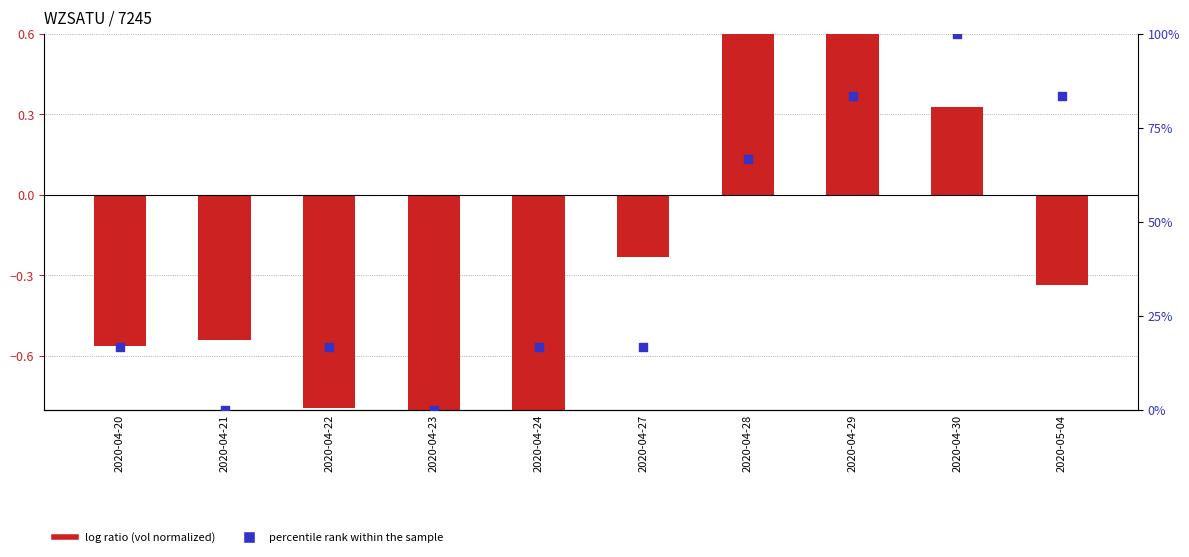

Which series reaches the maximum Y coordinate?

percentile rank within the sample